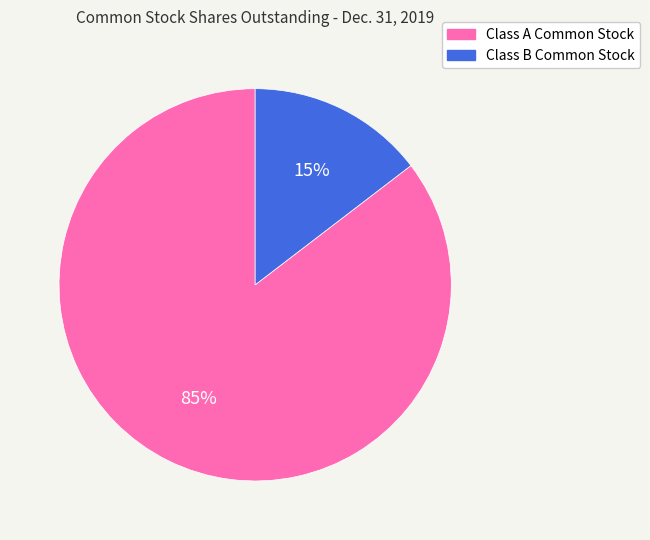

To the nearest percent, what is the average slice percentage?

50%